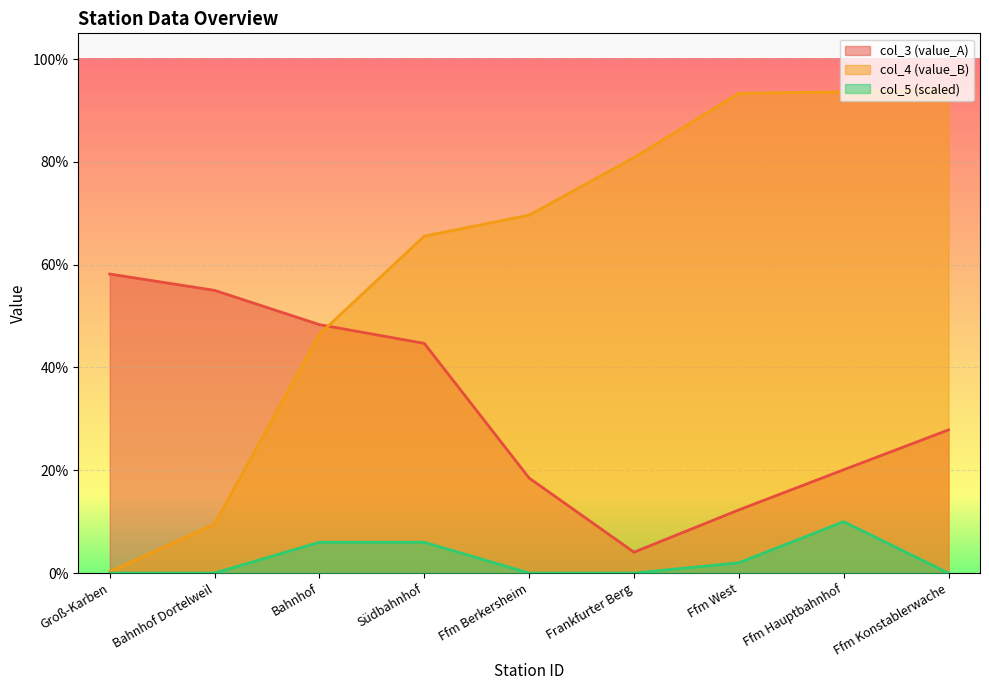

What value does the col_3 series have at Groß-Karben?

0.6